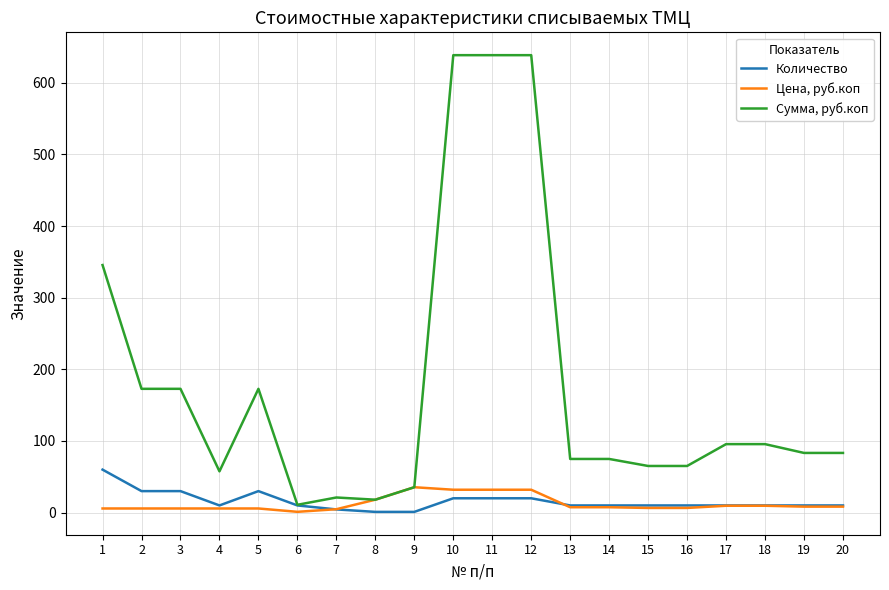

Does the chart have visible grid lines?

Yes